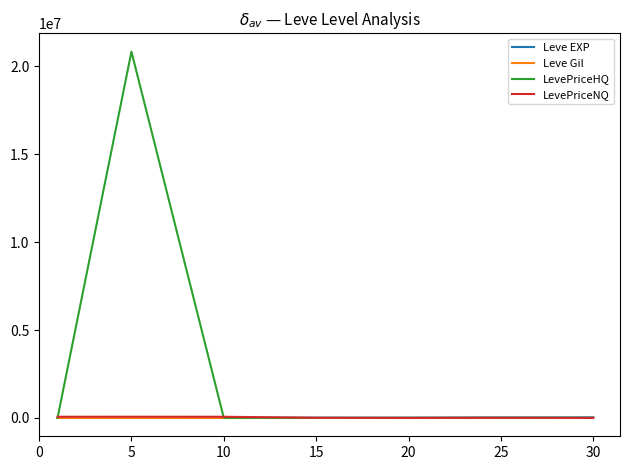

How many lines are shown in the chart?

4